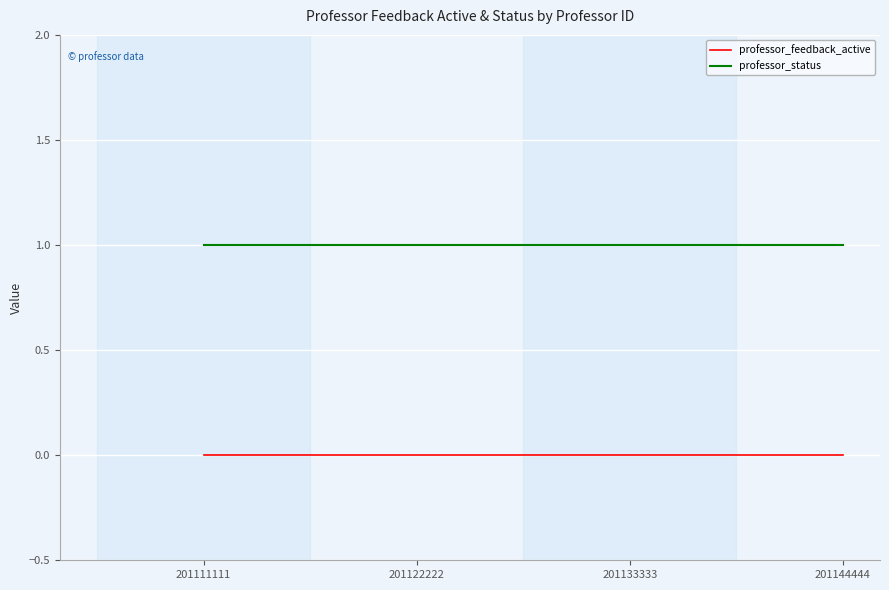

Reading left to right, extract all data points from this chart.

professor_feedback_active: 0	0	0	0
professor_status: 1	1	1	1